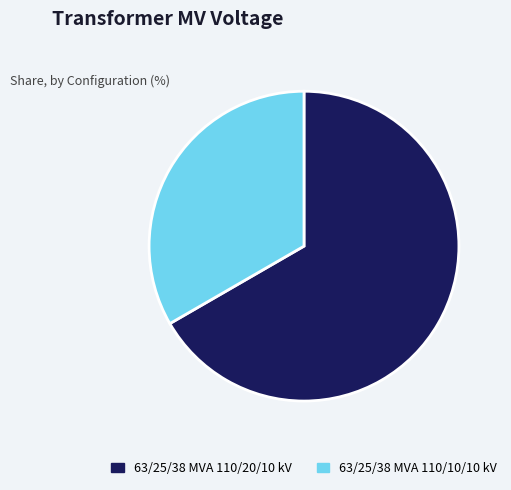

Rank the categories by value from lowest to highest.

63/25/38 MVA 110/10/10 kV, 63/25/38 MVA 110/20/10 kV